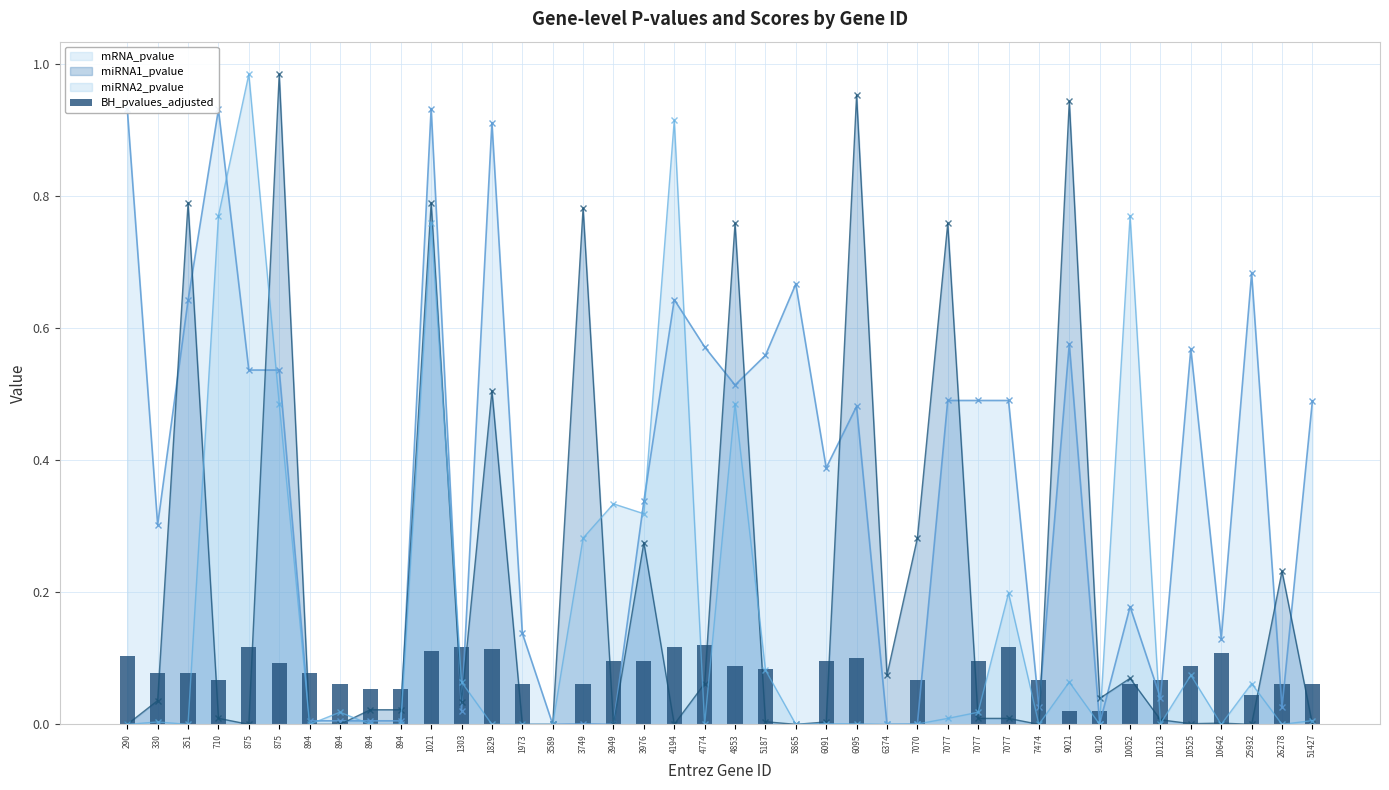

What is the approximate value at 330?

0.1